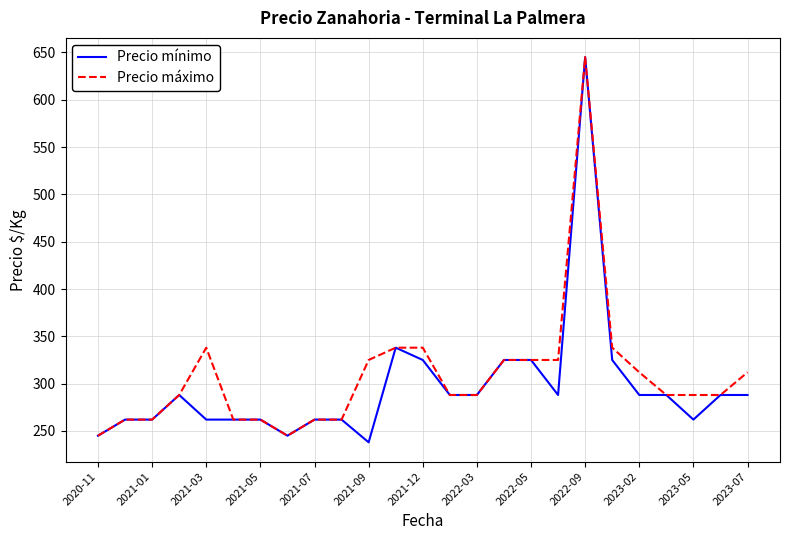

What is the minimum value for Precio mínimo?

238